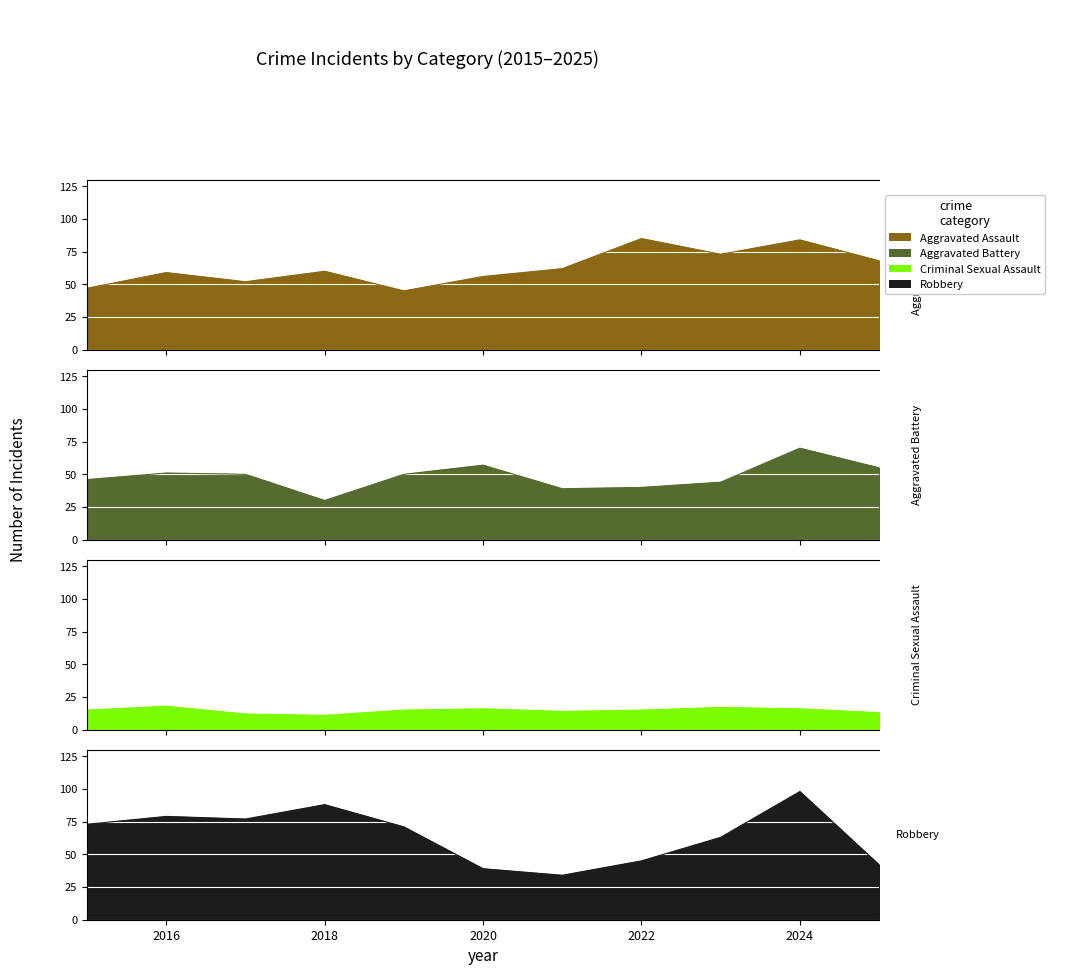

How many times do Robbery and Aggravated Battery cross each other?

3